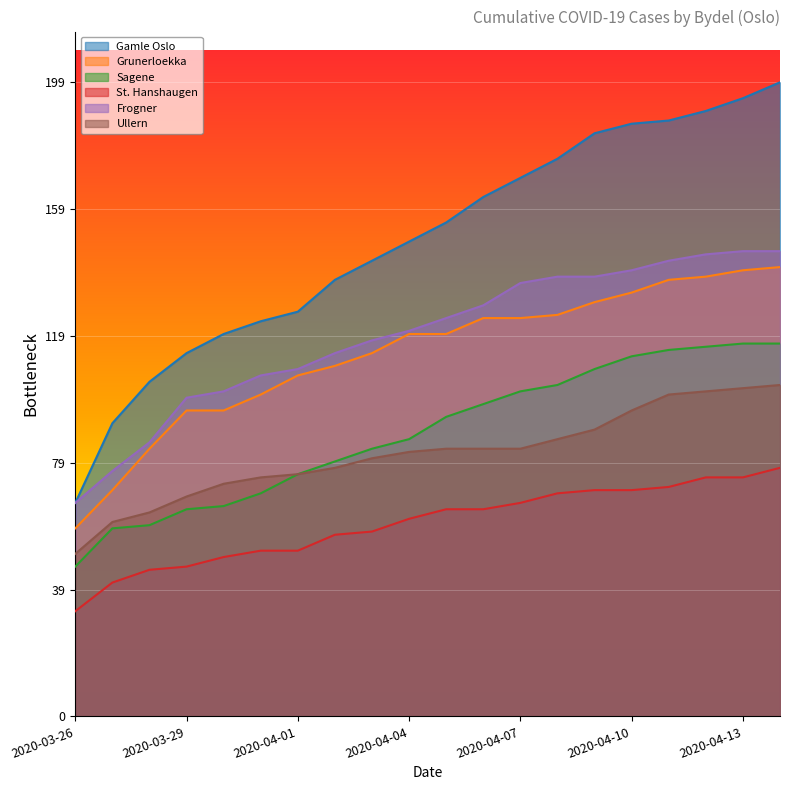

What is the total value across all series at 2020-03-28?

445